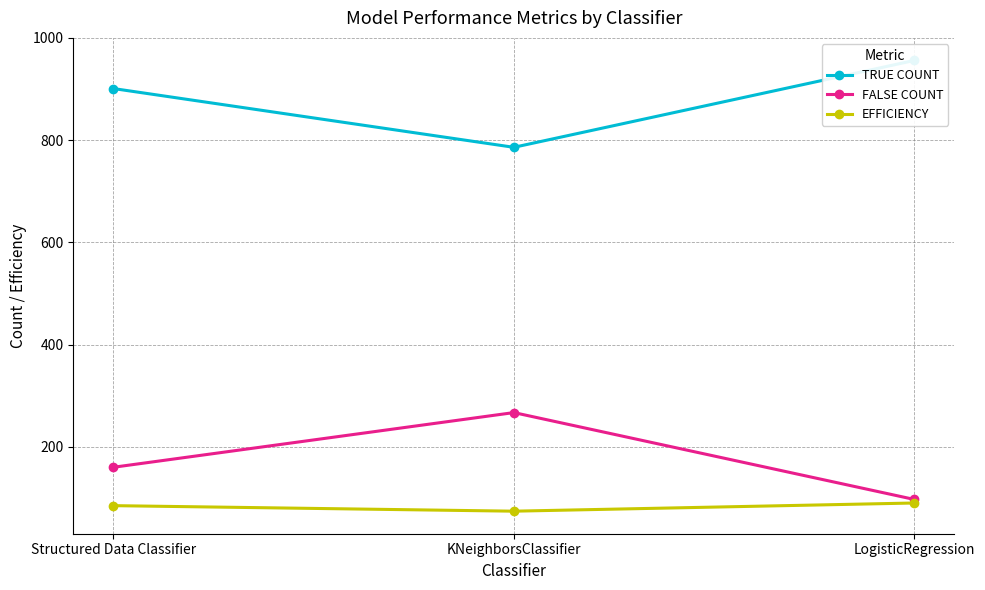

How many values in the FALSE COUNT series exceed 160?

1